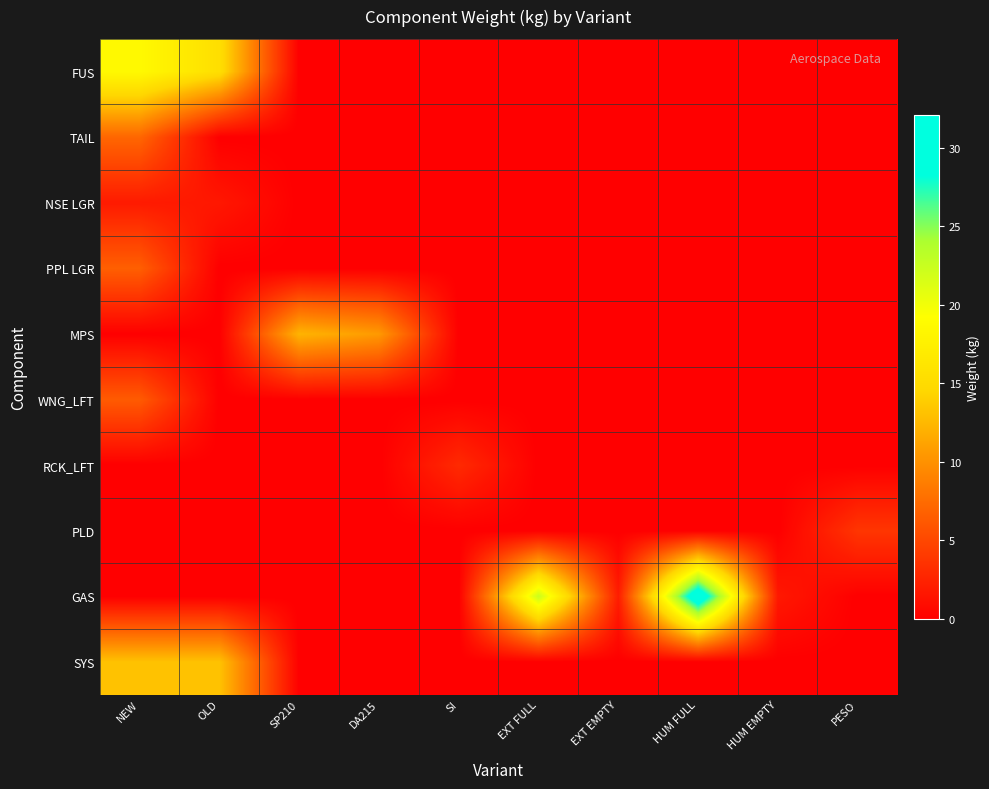

How many data points does each series have?

10